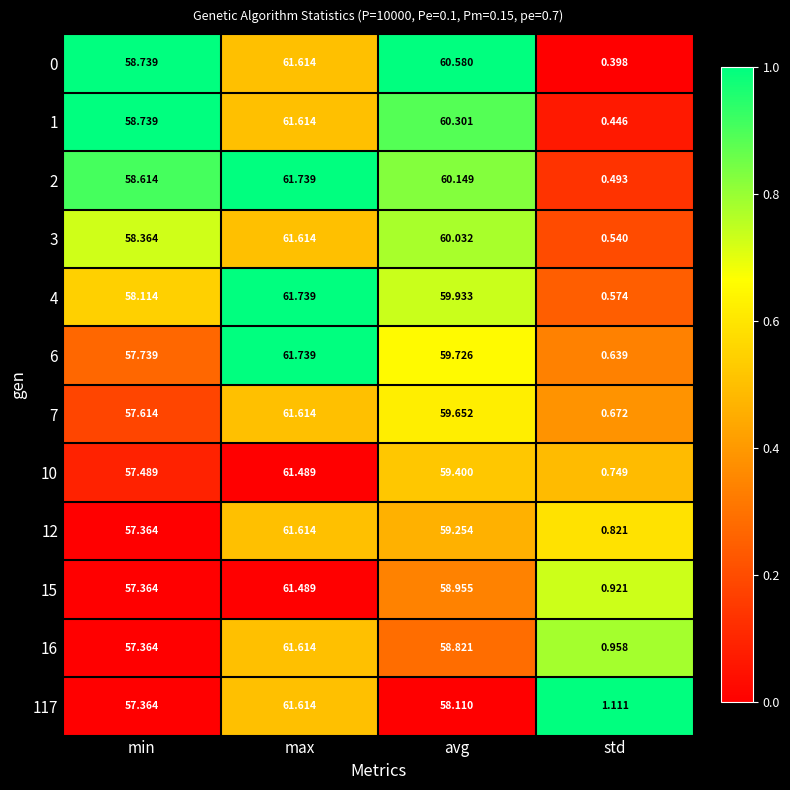

Is the value of 16 at max greater than the value of 0 at avg?

Yes